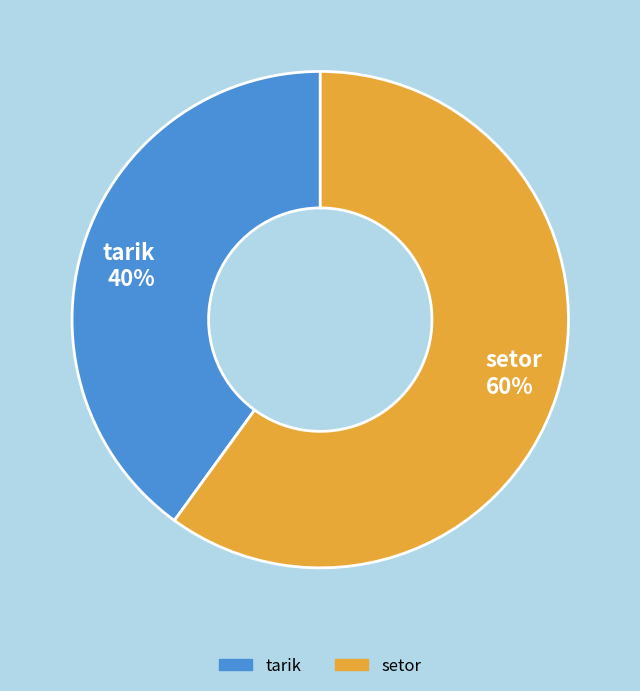

Between tarik and setor, which is larger?

setor